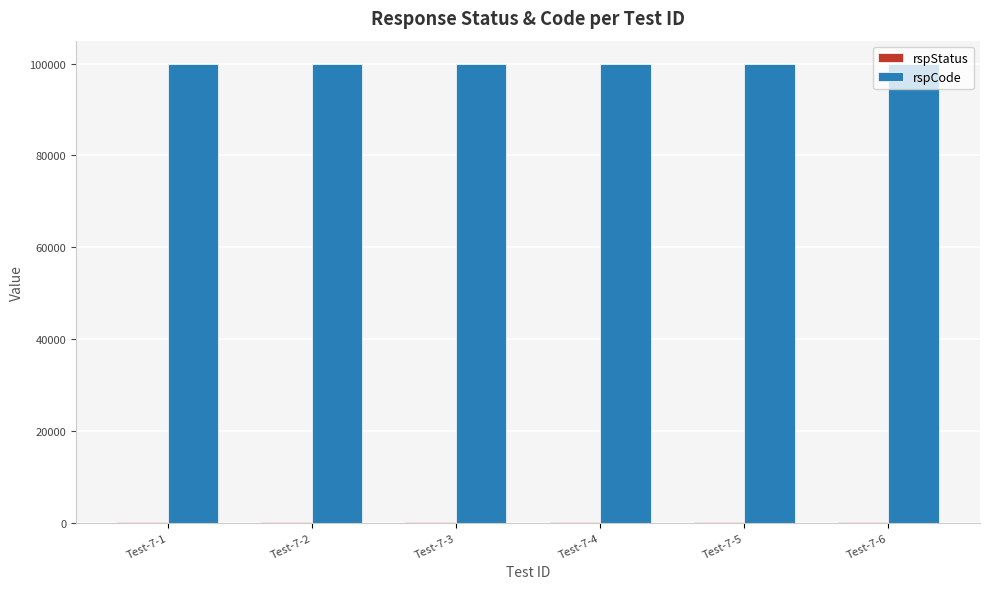

How many data points does each series have?

6